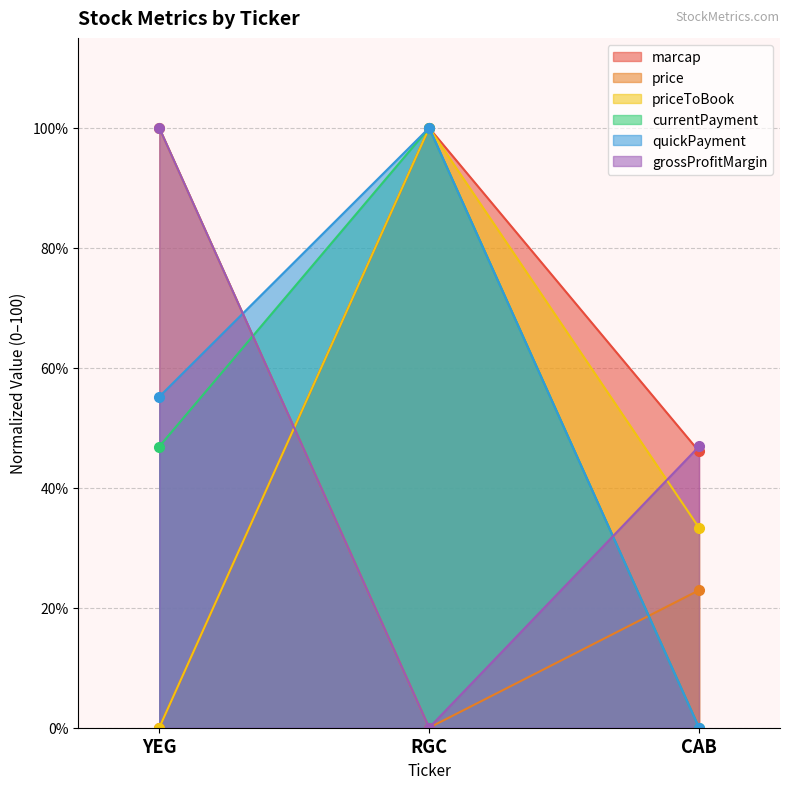

How many series are shown in this chart?

6